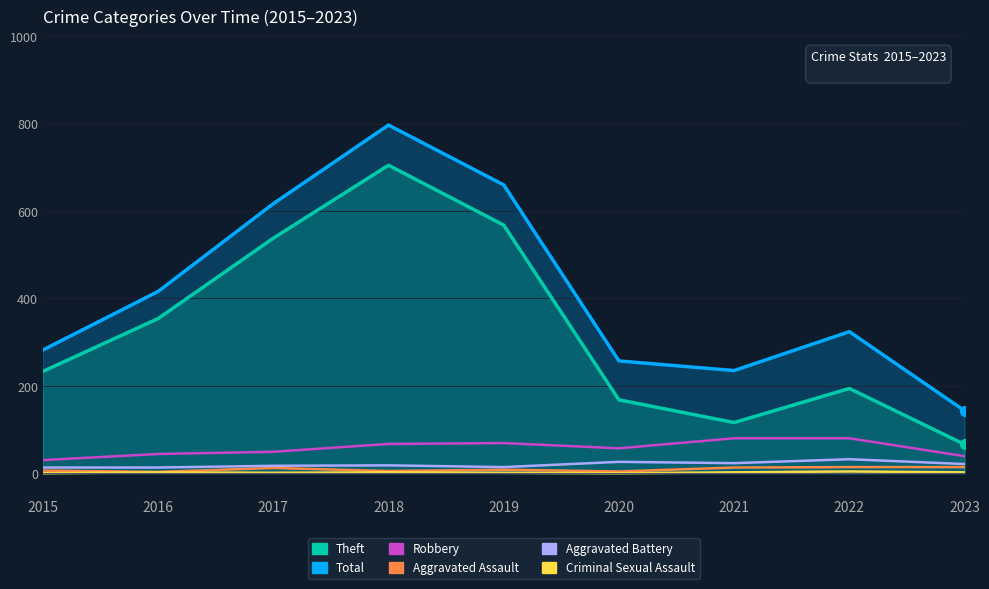

What are all the series names shown in the legend?

Theft, Total, Robbery, Aggravated Assault, Aggravated Battery, Criminal Sexual Assault